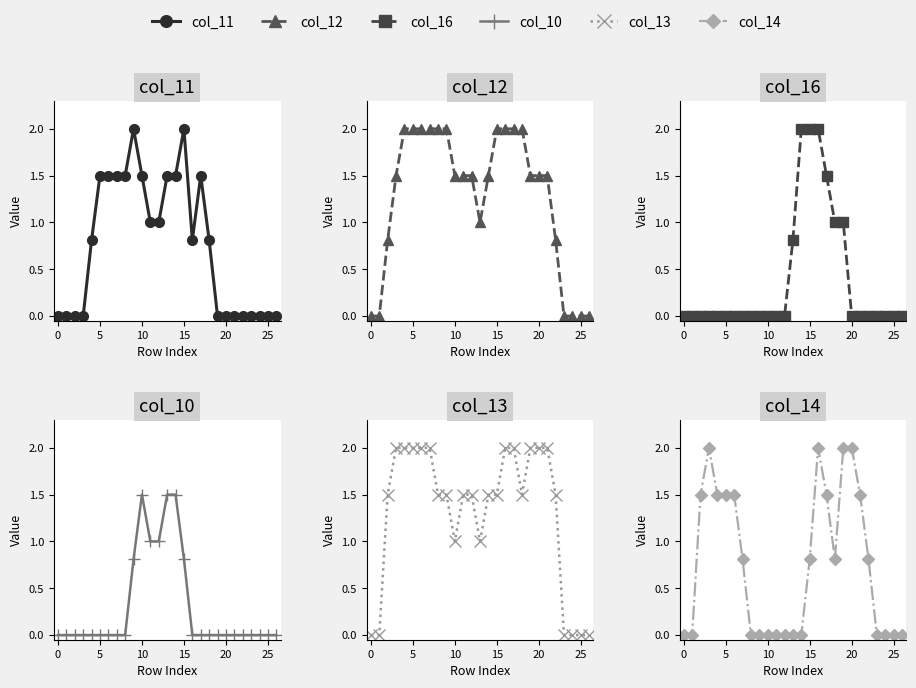

What is the average value of the col_16 series?

0.4